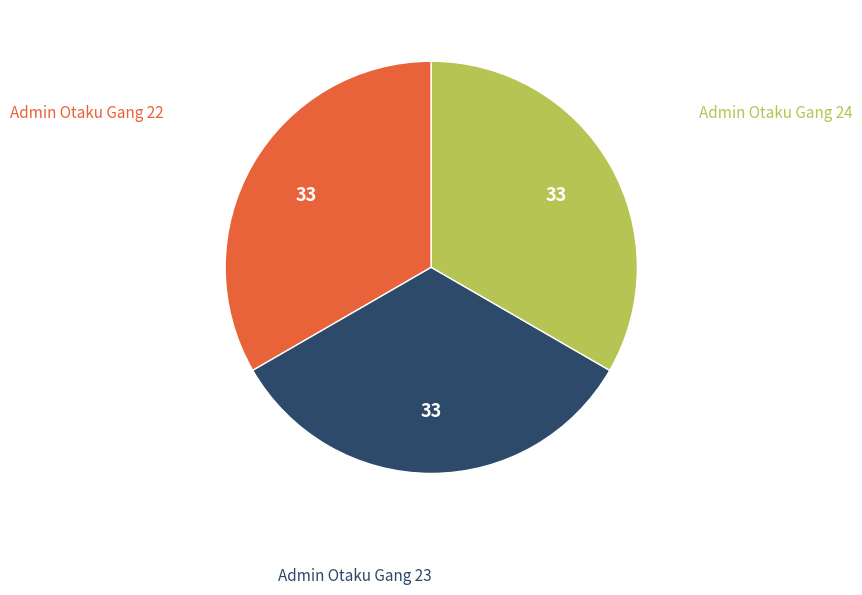

What is the ratio of the value at Admin Otaku Gang 23 to the value at Admin Otaku Gang 24?

1.0